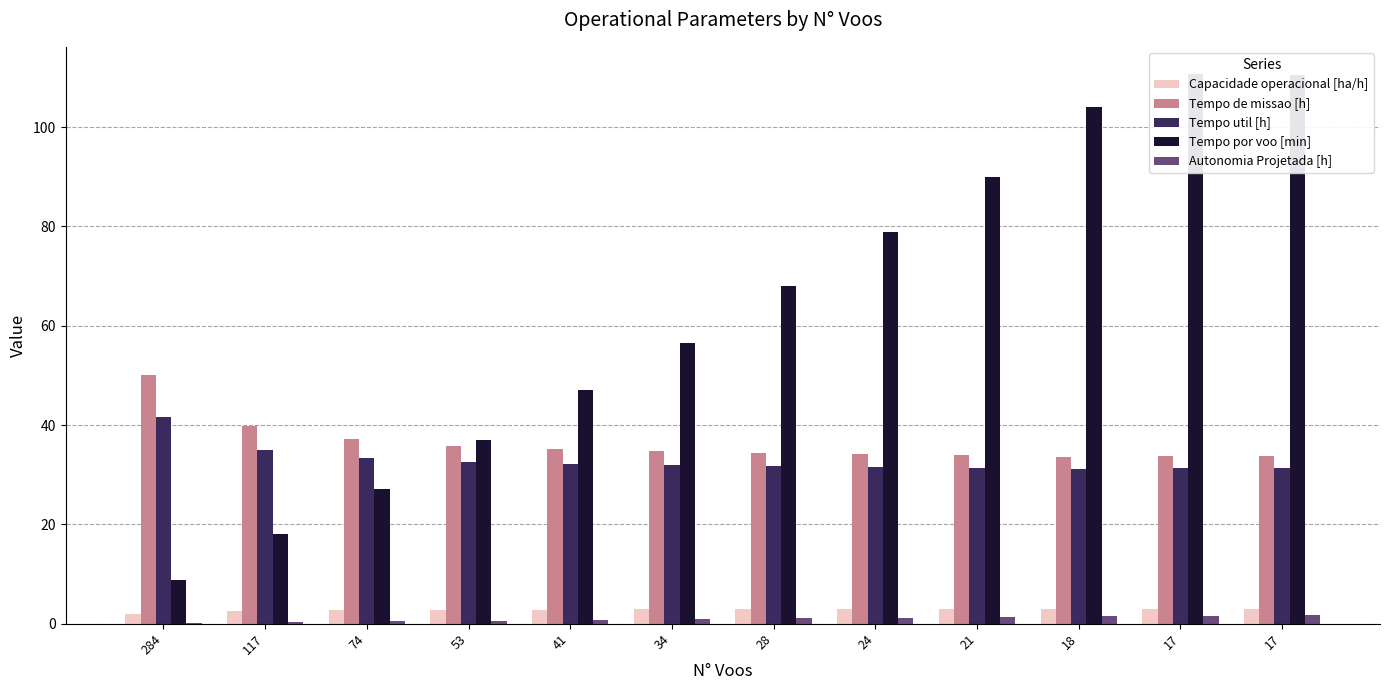

Rank the series by their maximum value, from lowest to highest.

Autonomia Projetada [h], Capacidade operacional [ha/h], Tempo util [h], Tempo de missao [h], Tempo por voo [min]